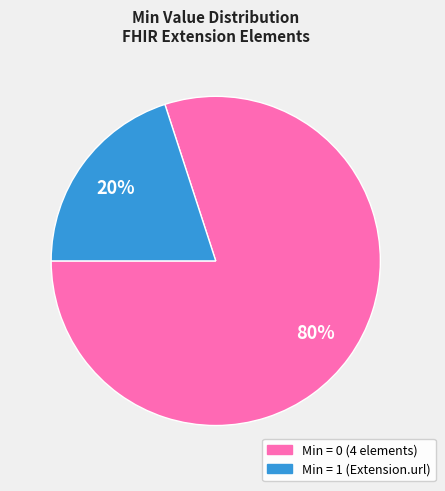

Does any single category account for the majority?

Yes